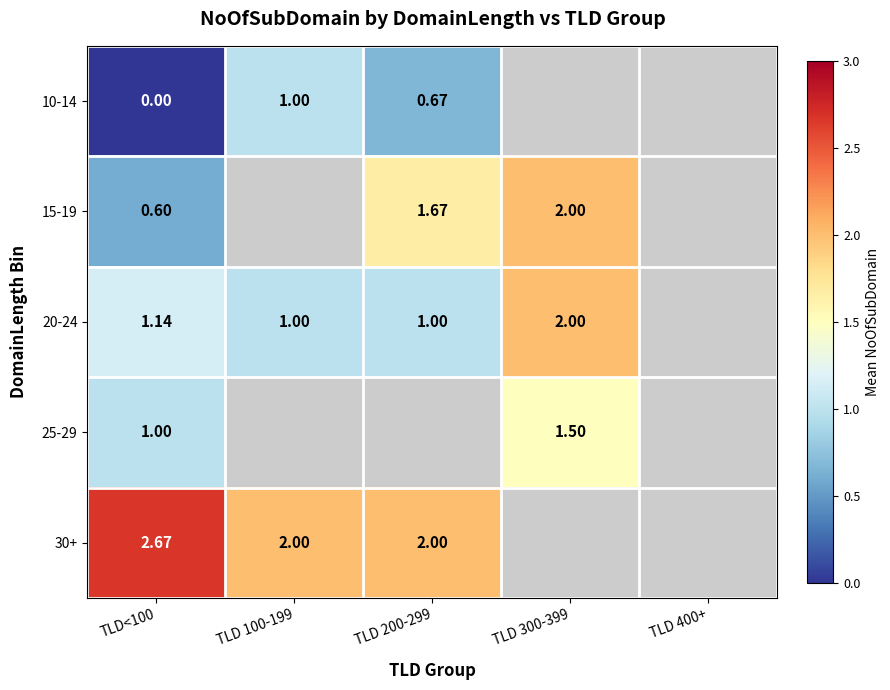

Is the value of 15-19 at TLD 300-399 greater than the value of 25-29 at TLD 300-399?

Yes